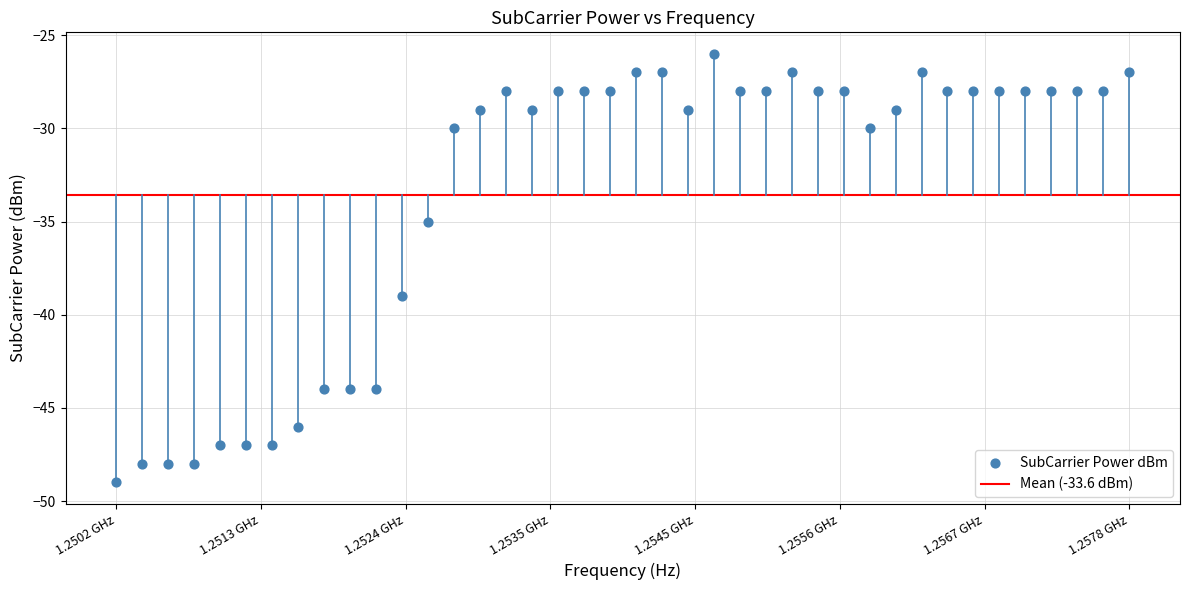

What is the range of Y values (max minus min)?

23